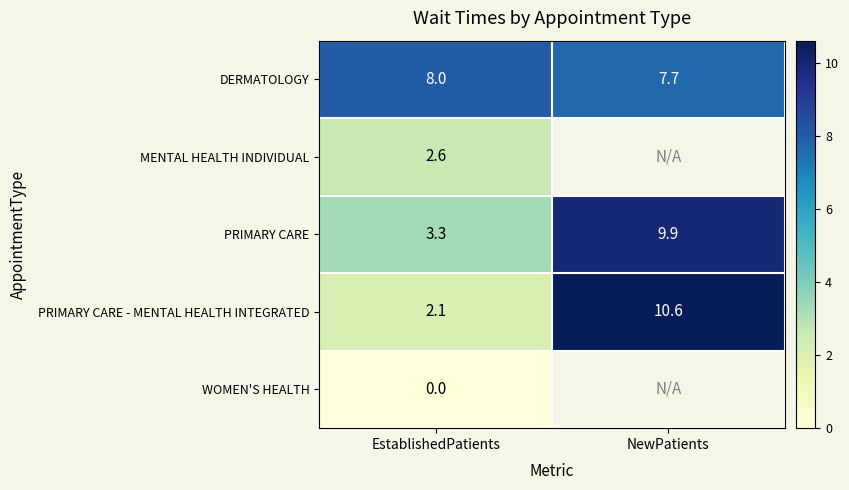

List the labels in order of DERMATOLOGY value, smallest first.

NewPatients, EstablishedPatients